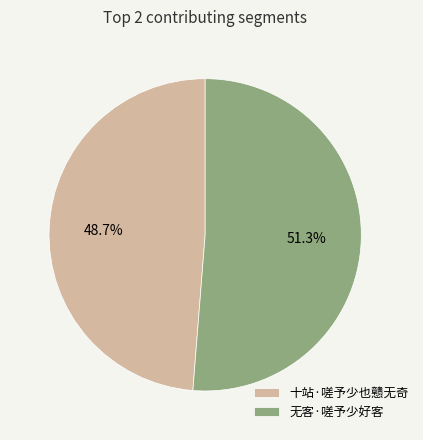

Which slice is the smallest?

十站·嗟予少也戆无奇